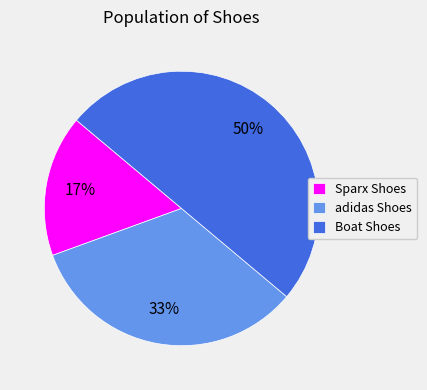

Which slice is the largest?

Boat Shoes